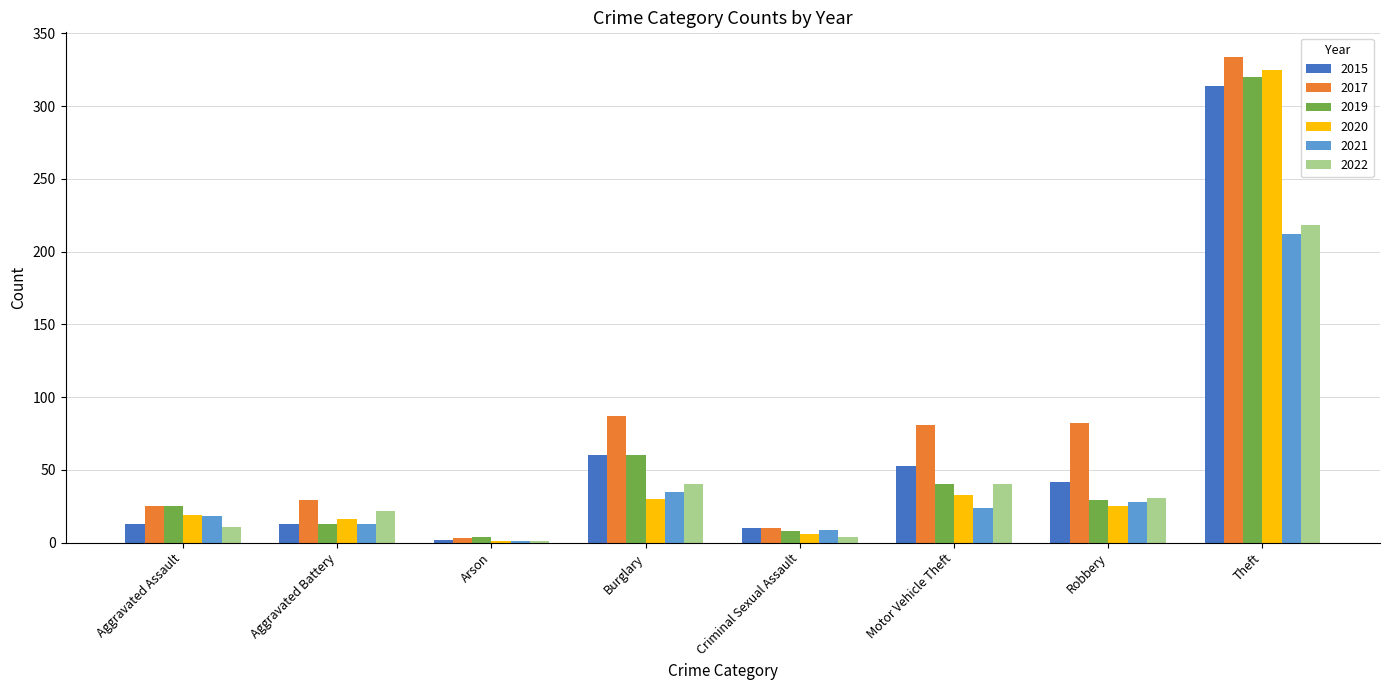

Which series has the largest total across all categories?

2017